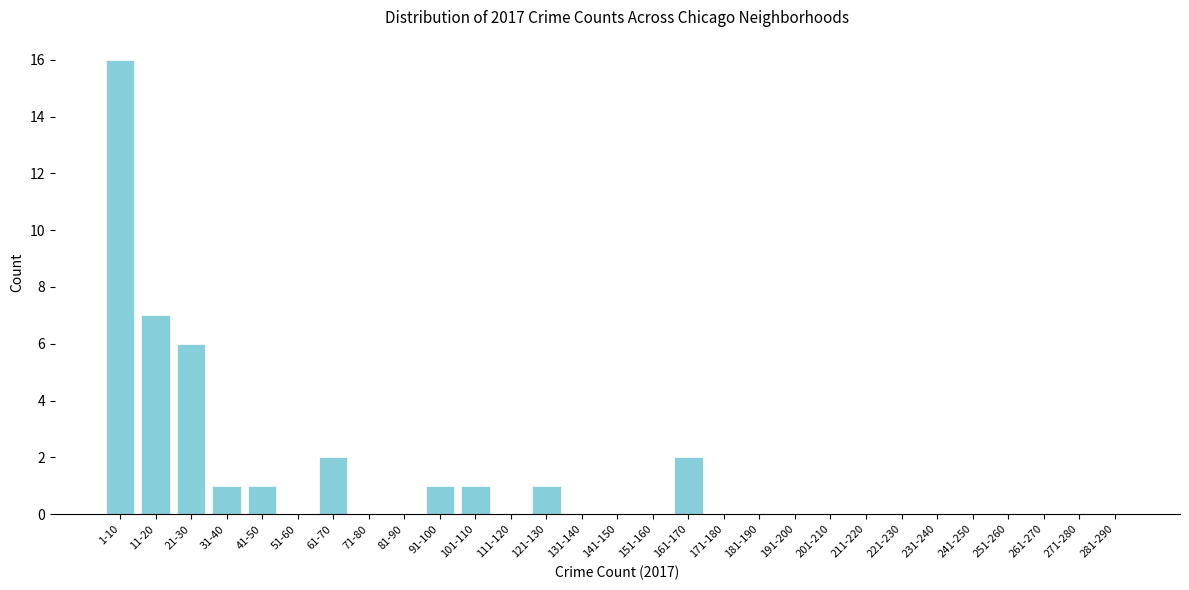

Reading left to right, extract all data points from this chart.

1-10=16	11-20=7	21-30=6	31-40=1	41-50=1	51-60=0	61-70=2	71-80=0	81-90=0	91-100=1	101-110=1	111-120=0	121-130=1	131-140=0	141-150=0	151-160=0	161-170=2	171-180=0	181-190=0	191-200=0	201-210=0	211-220=0	221-230=0	231-240=0	241-250=0	251-260=0	261-270=0	271-280=0	281-290=0